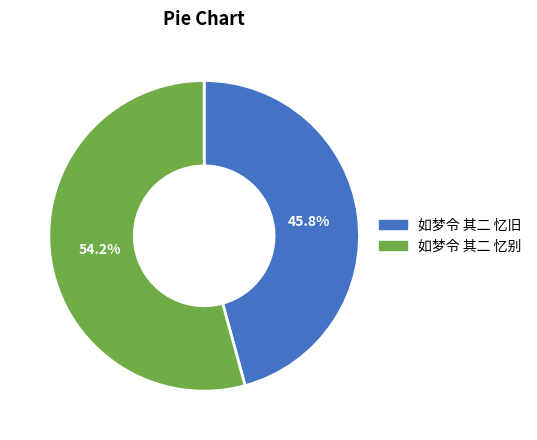

True or false: 如梦令 其二 忆别 accounts for 64% of the total.

False